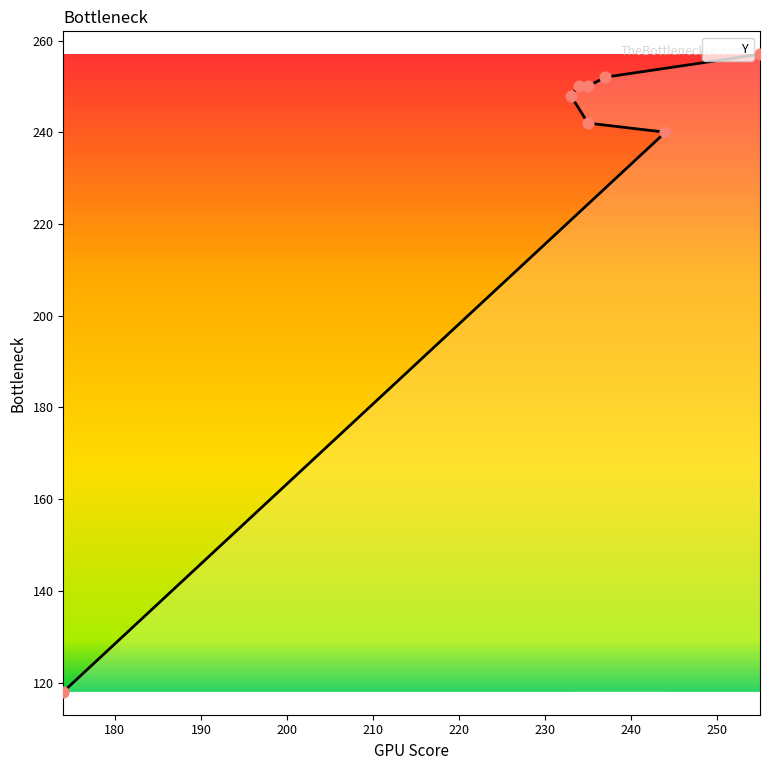

Between 244 and 234, which is larger?

234